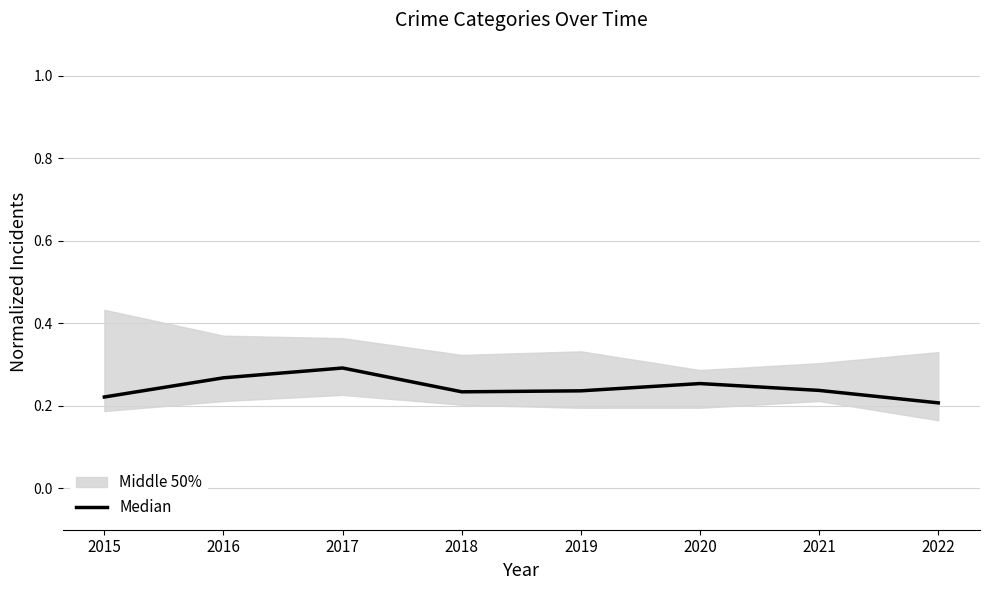

Is it true that Median equals 0.4 at 2017?

False